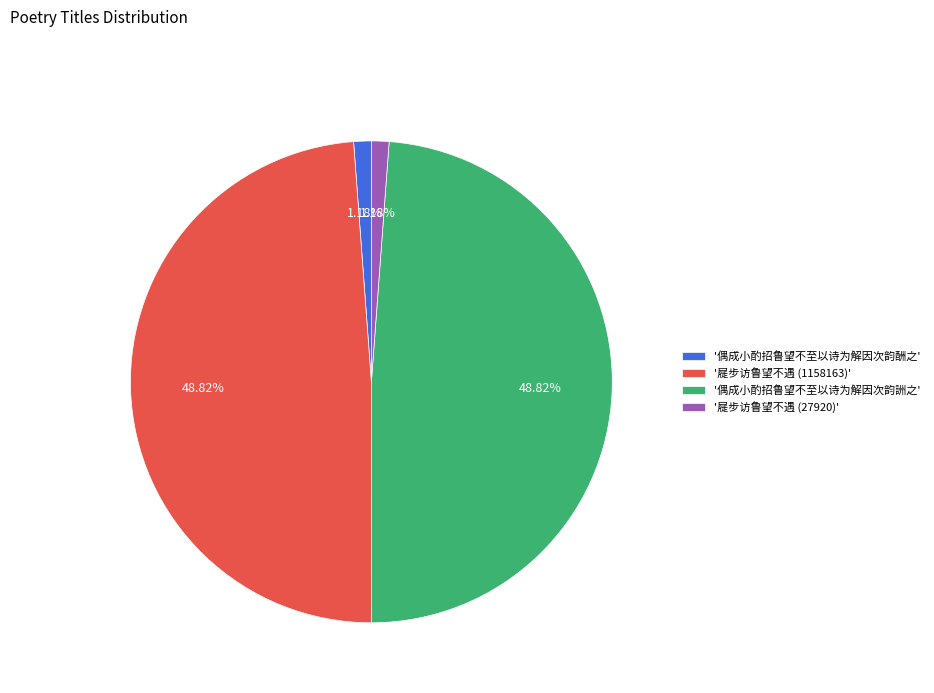

Count the number of slices in the pie.

4